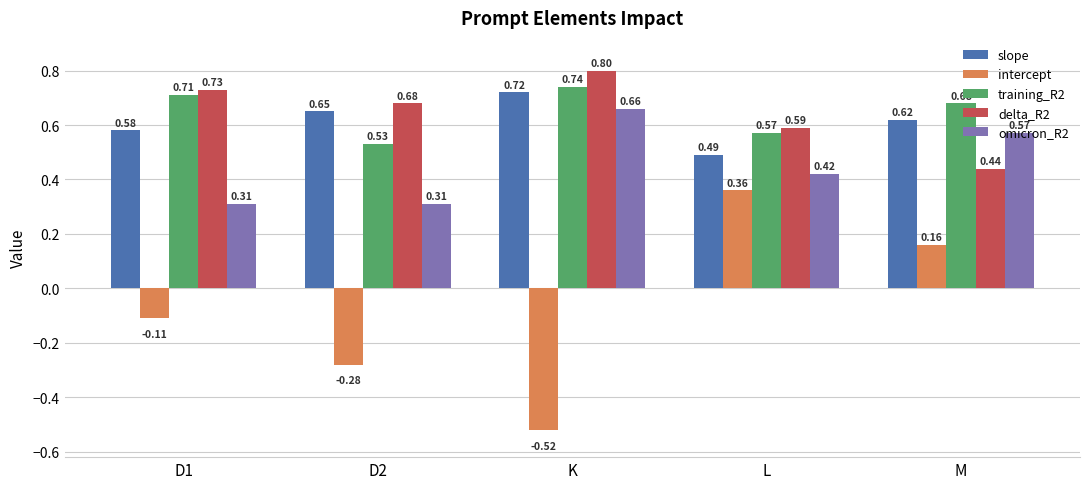

Are the bars grouped side by side (vs. stacked)?

Yes